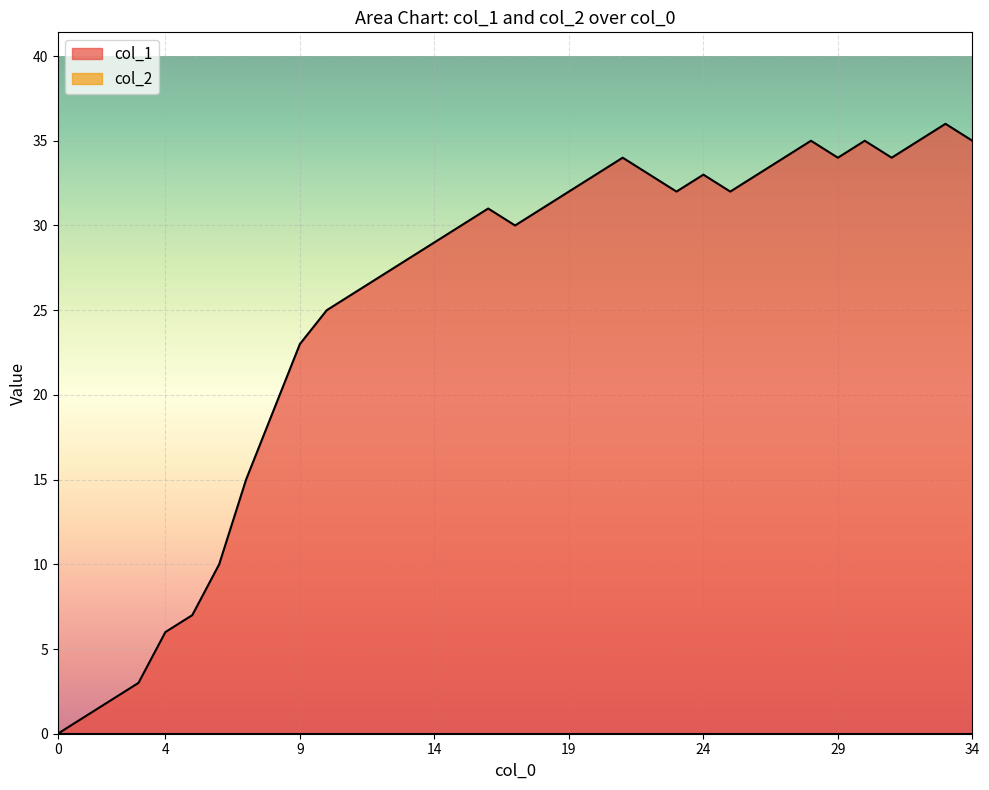

At which label is the value closest to 18?

8